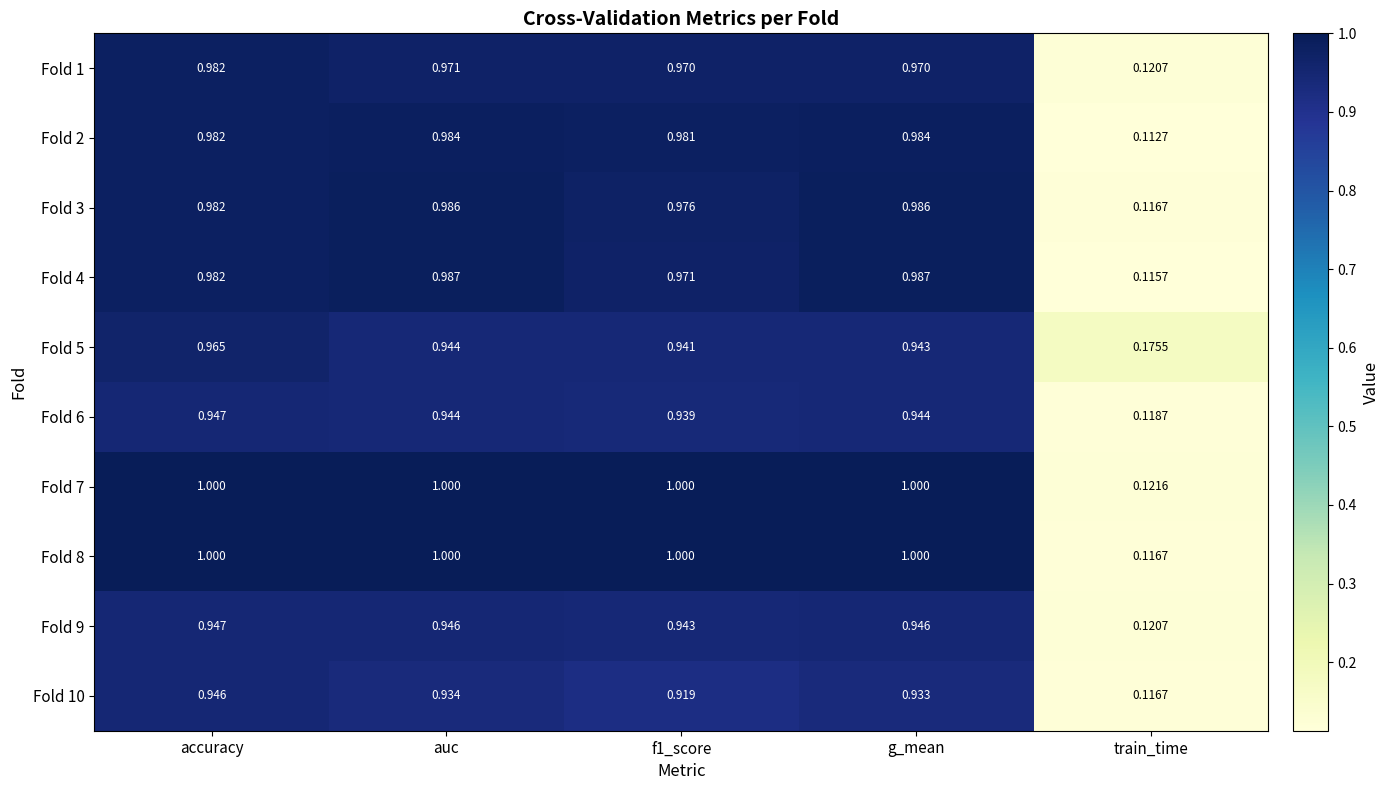

Which category has the lowest value in the Fold 2 series?

train_time